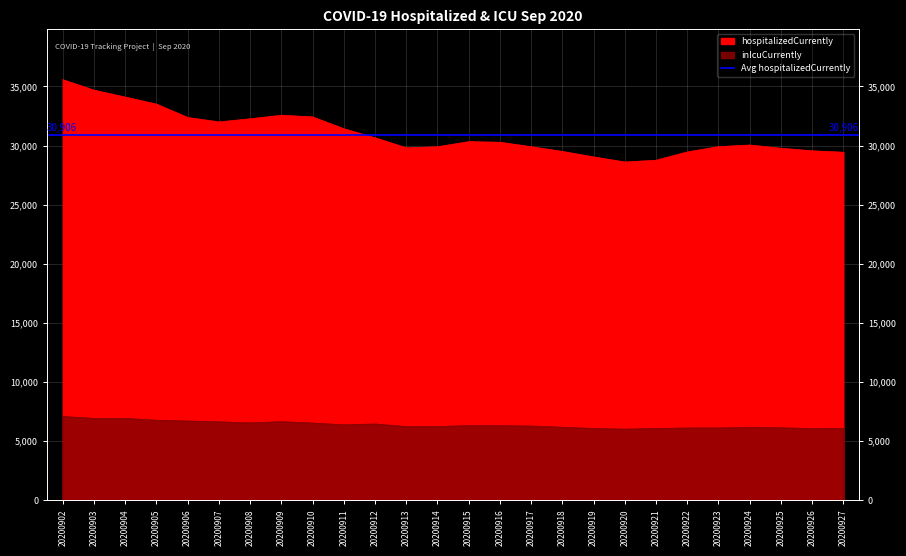

What is the minimum value for inIcuCurrently?

6015